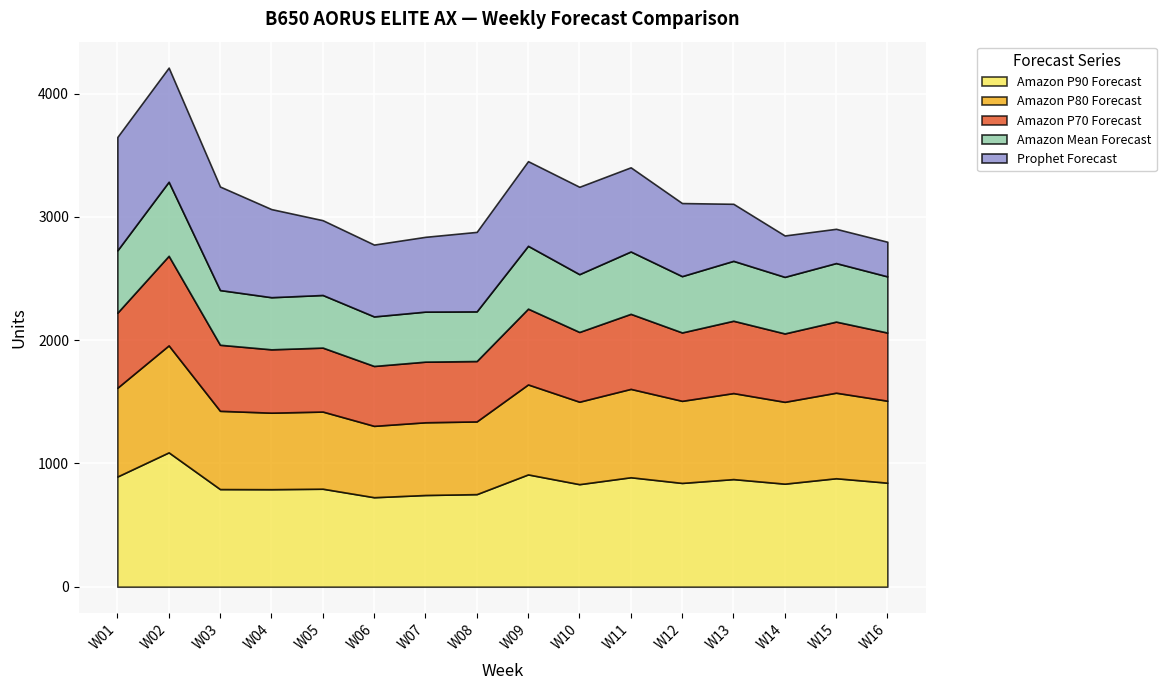

Read the Amazon P70 Forecast value at W13.

587